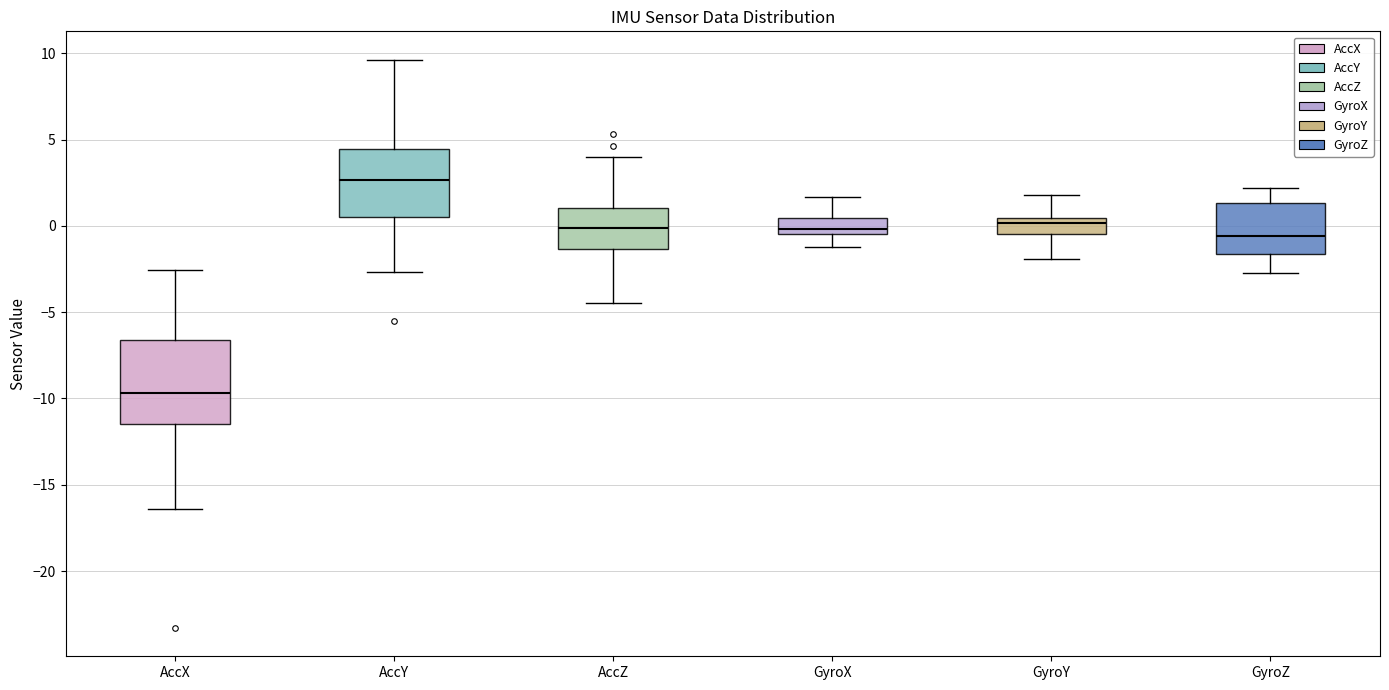

Reading left to right, transcribe this box plot: for each box, give where its median line is, the range the box spans, and where its two whiskers end, as read against the y-axis. The values are not printed on the chart, so give them approximately, as read against the axis.

AccX: median -9.5, box -11.5 to -6.5, whiskers -16.5 to -2.5
AccY: median 2.5, box 0.5 to 4.5, whiskers -2.5 to 9.5
AccZ: median 0.0, box -1.5 to 1.0, whiskers -4.5 to 4.0
GyroX: median 0.0, box -0.5 to 0.5, whiskers -1.0 to 1.5
GyroY: median 0.0, box -0.5 to 0.5, whiskers -2.0 to 2.0
GyroZ: median -0.5, box -1.5 to 1.5, whiskers -2.5 to 2.0